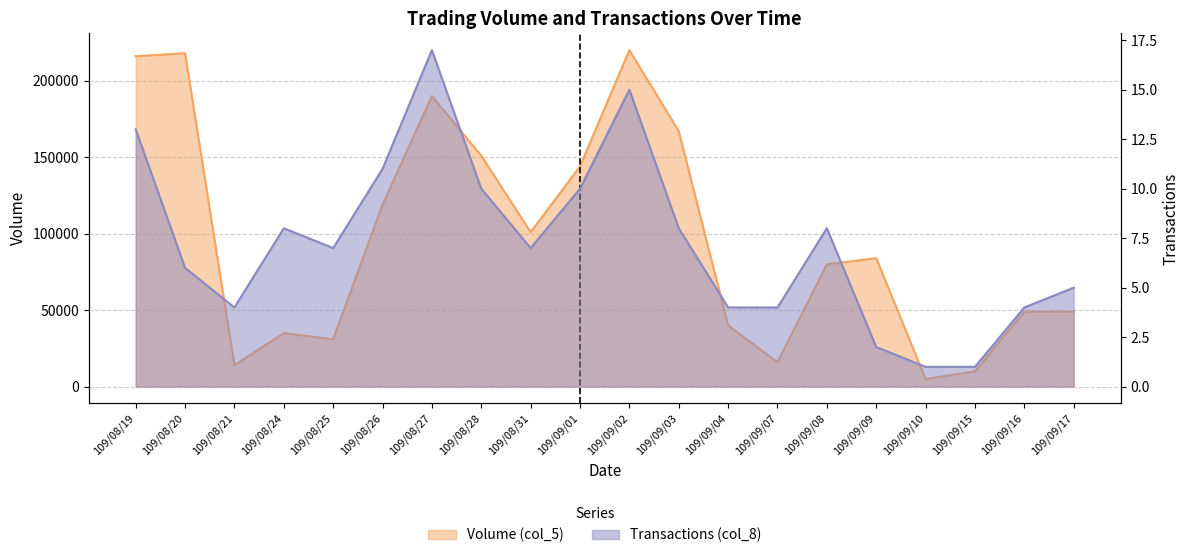

What is the value of the Transactions (col_8) point at the 5th from the left?

7